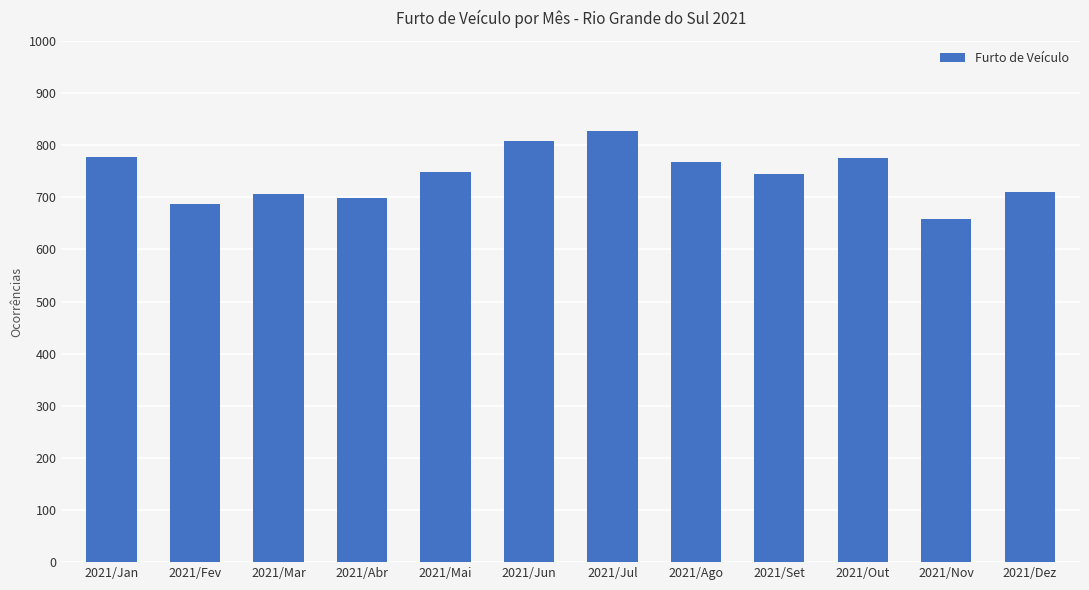

The chart shows a value of 228 at 2021/Mai. True or false?

False